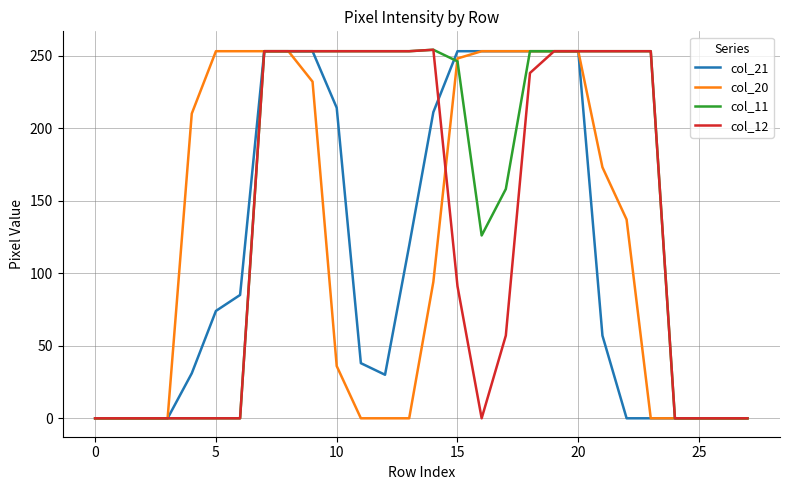

Which series has the largest total across all categories?

col_11